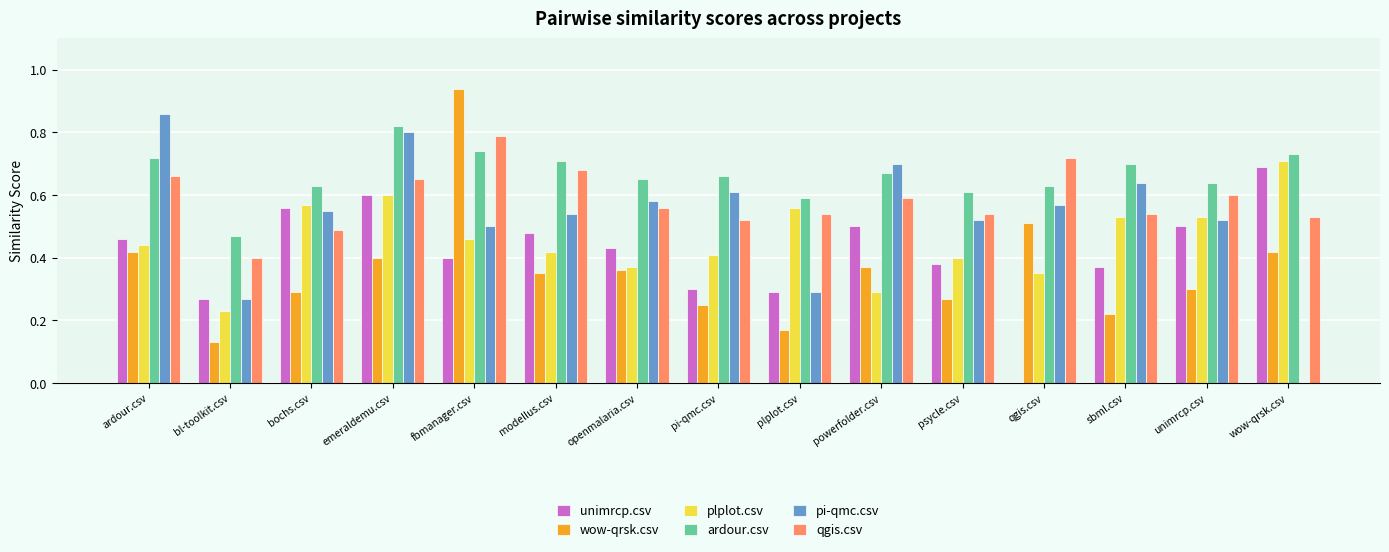

What are all the series names shown in the legend?

unimrcp.csv, wow-qrsk.csv, plplot.csv, ardour.csv, pi-qmc.csv, qgis.csv